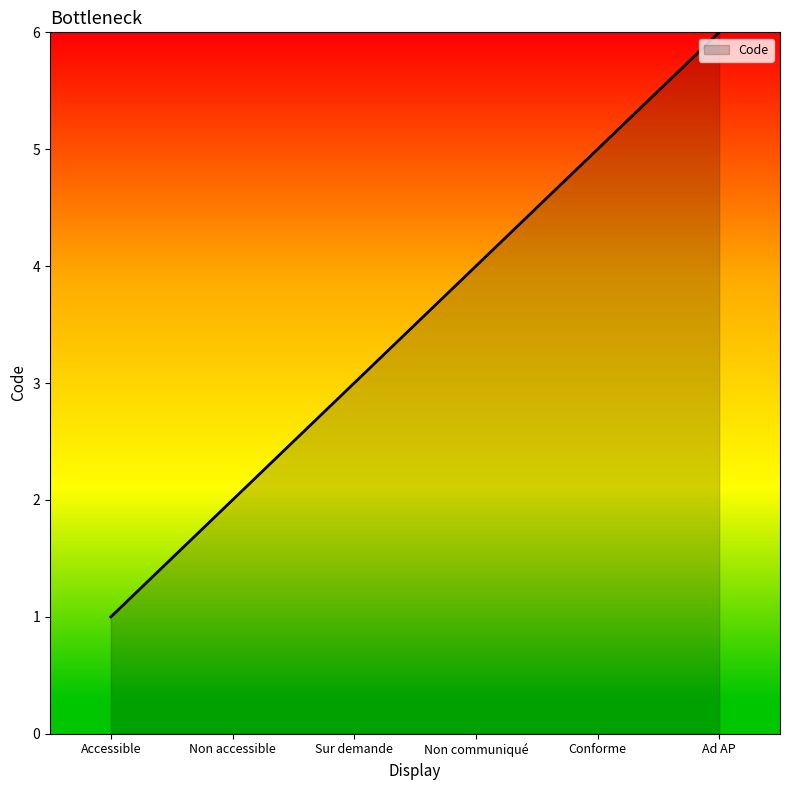

What position from the left is Sur demande?

3